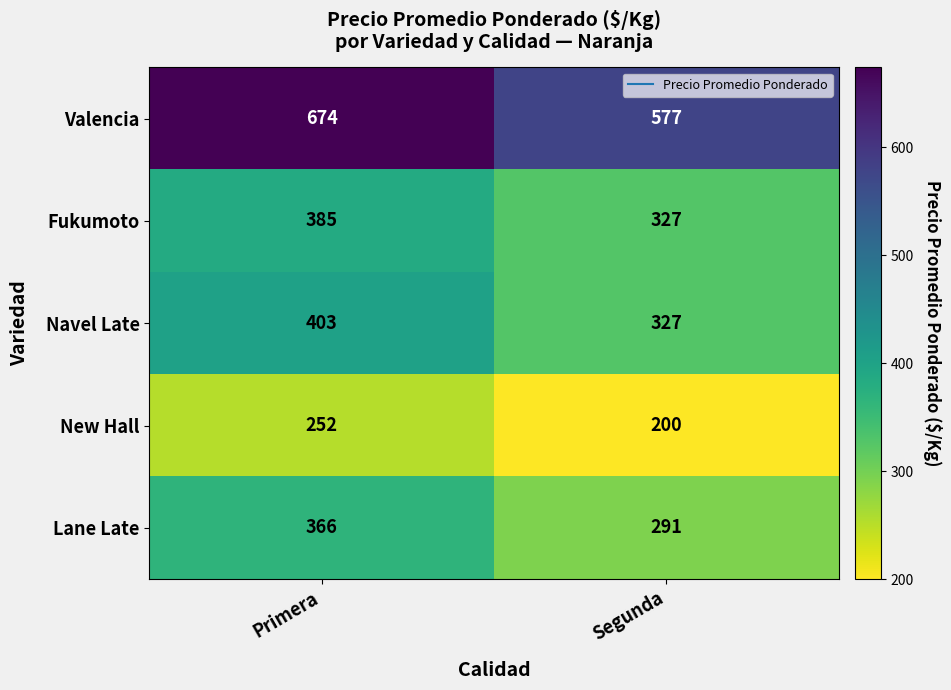

What is the sum of the Navel Late values at Primera and Segunda?

730